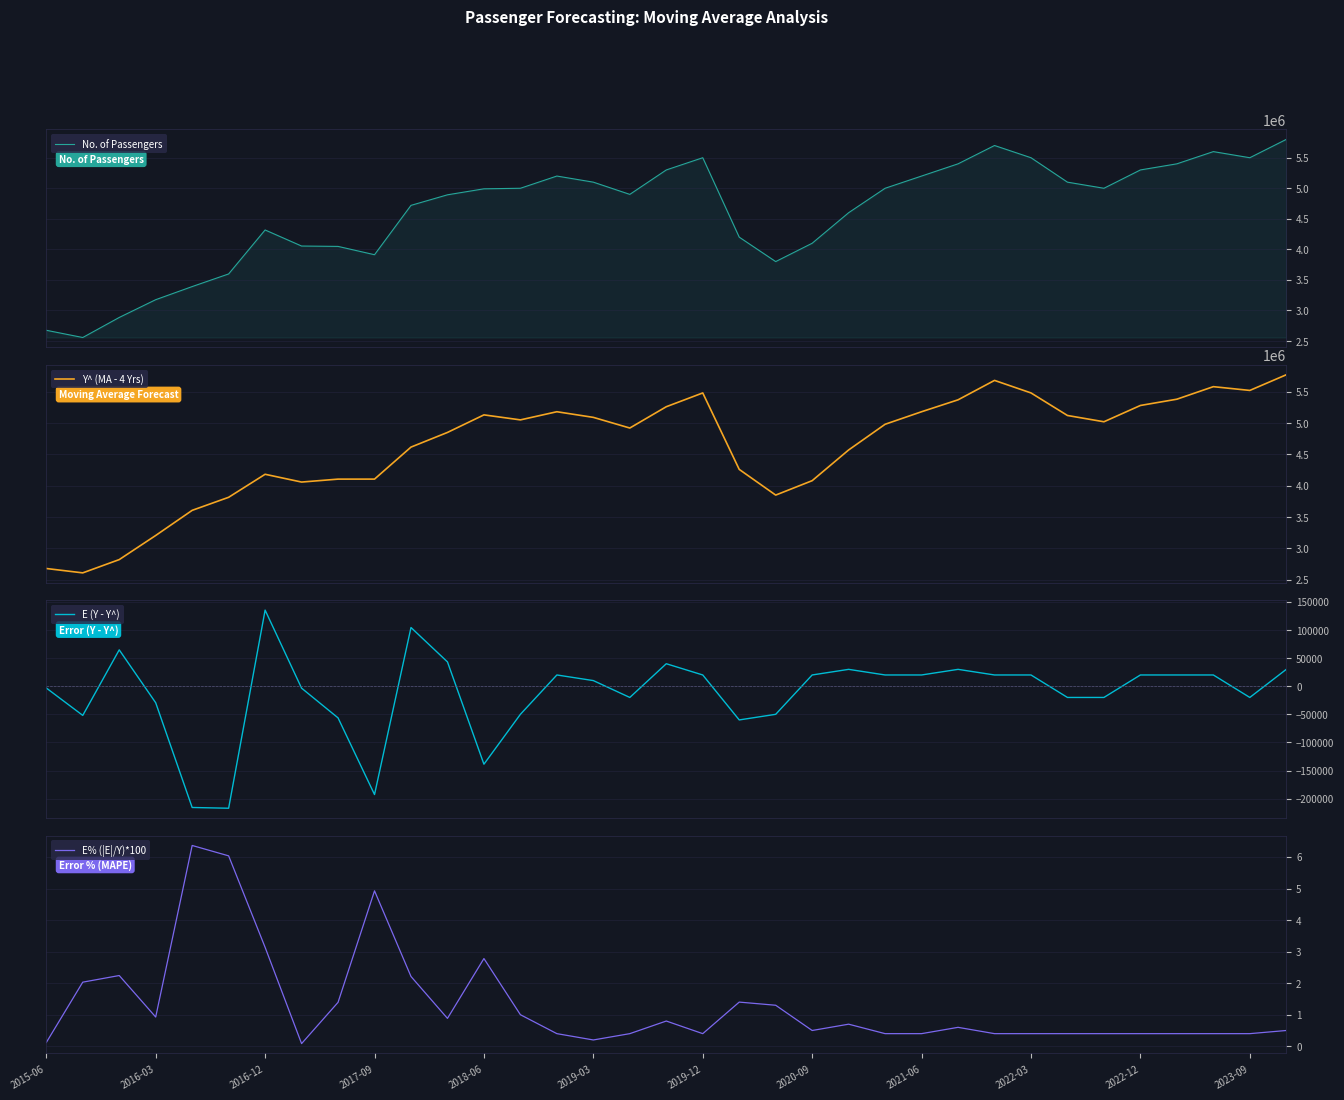

What is the highest value of the No. of Passengers series?

5800000